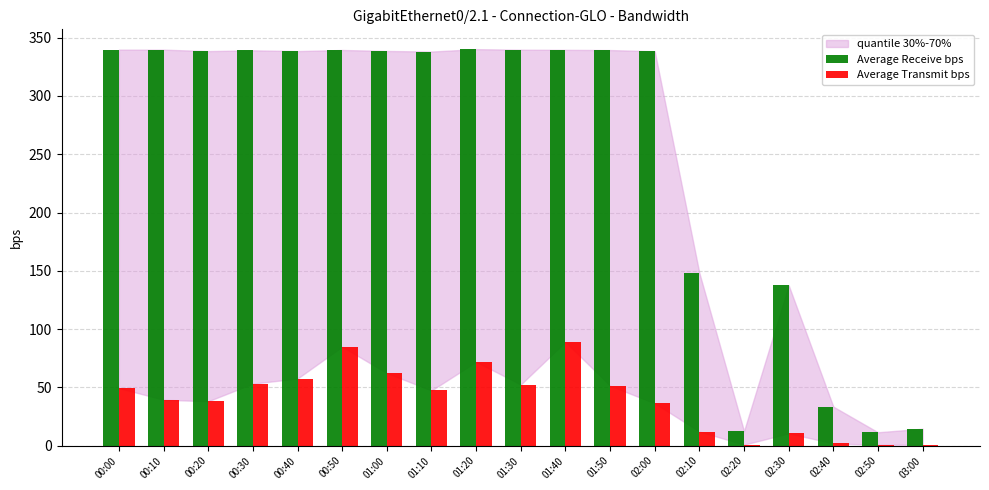

Which series has the largest total across all categories?

Average Receive bps